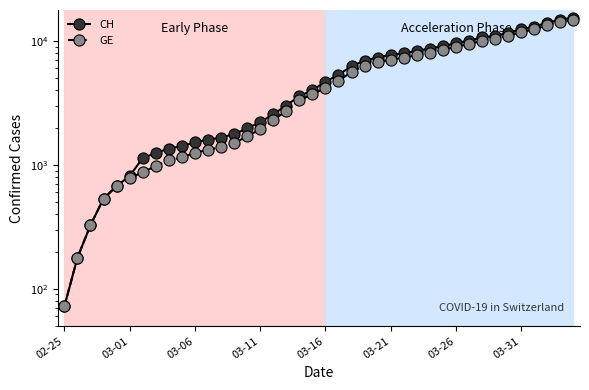

At which label does CH reach its minimum?

02-25